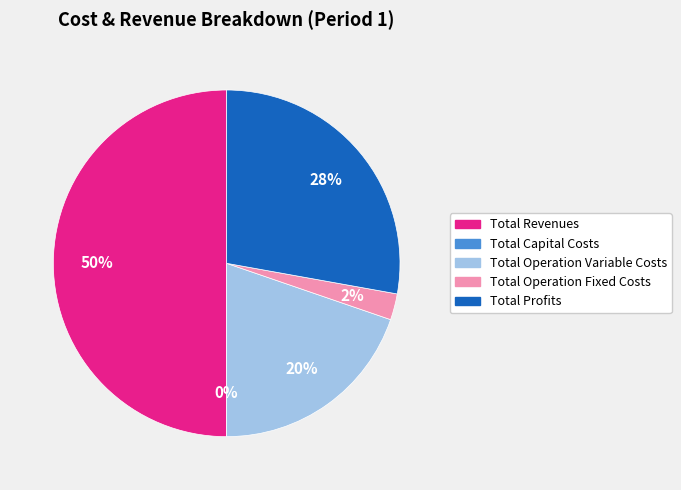

What is the change in value from Total Operation Fixed Costs to Total Profits?

+350139.1